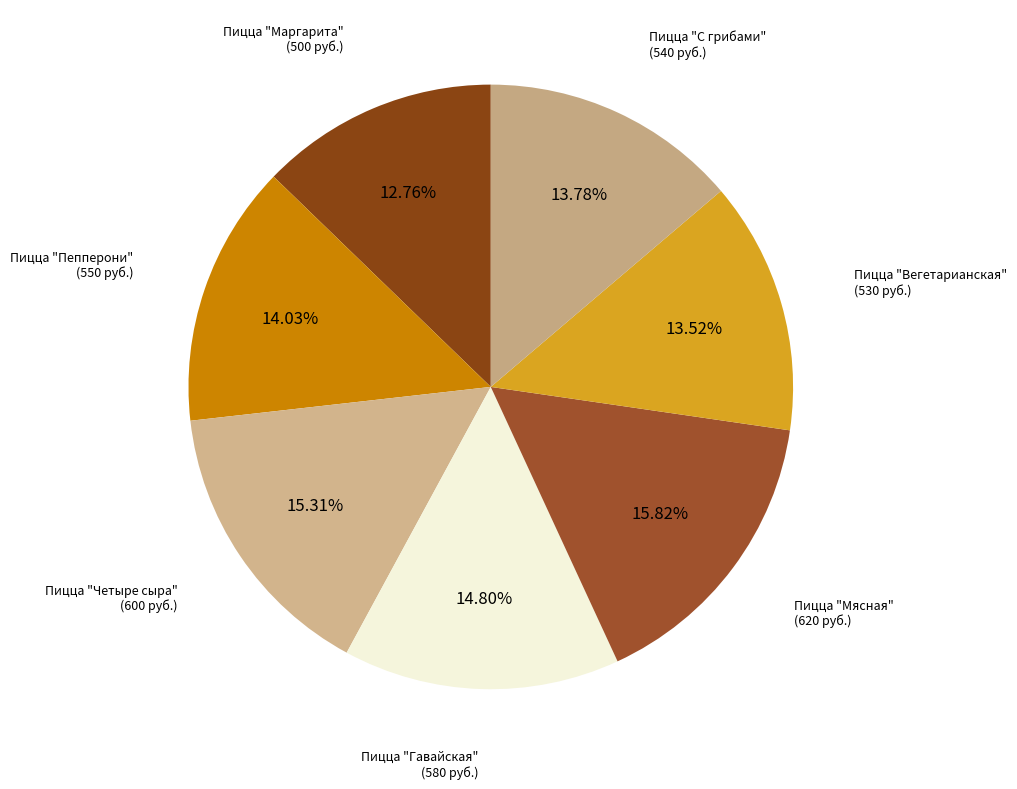

How many slices are in this pie chart?

7